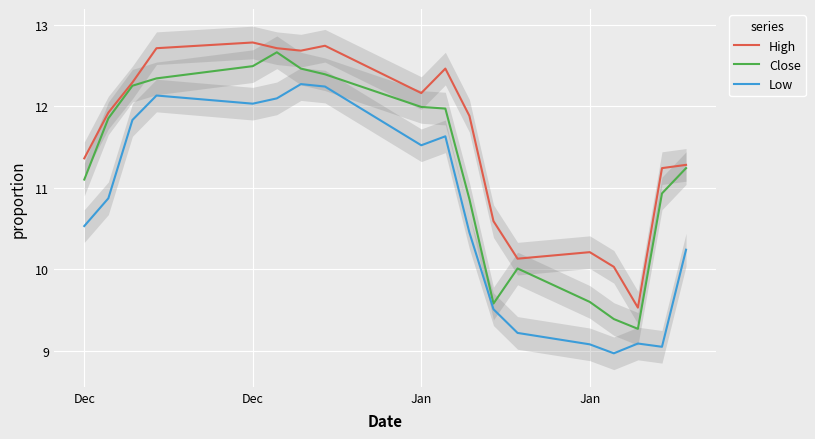

What is the greatest value displayed?

12.8